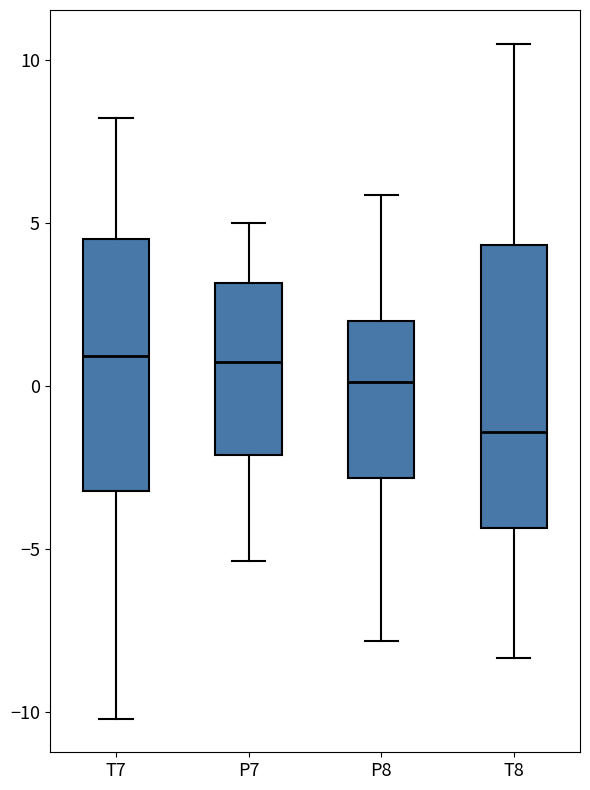

Comparing the boxes themselves (not the whiskers), which one is the tallest?

T8